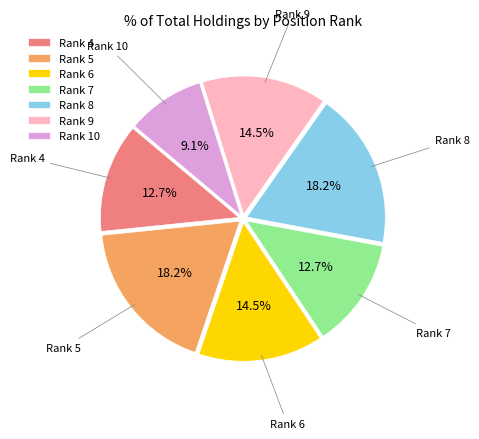

What percentage is NOT represented by Rank 9?

85.5%